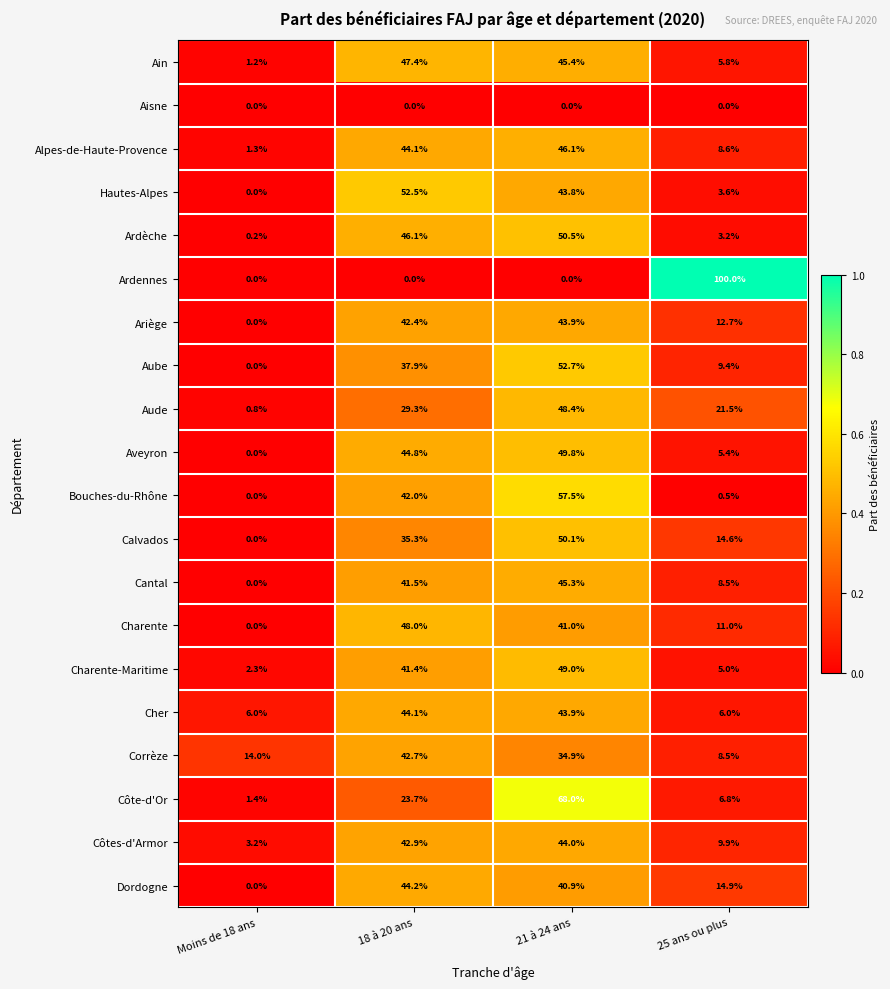

What is the highest value of the Ardèche series?

50.5